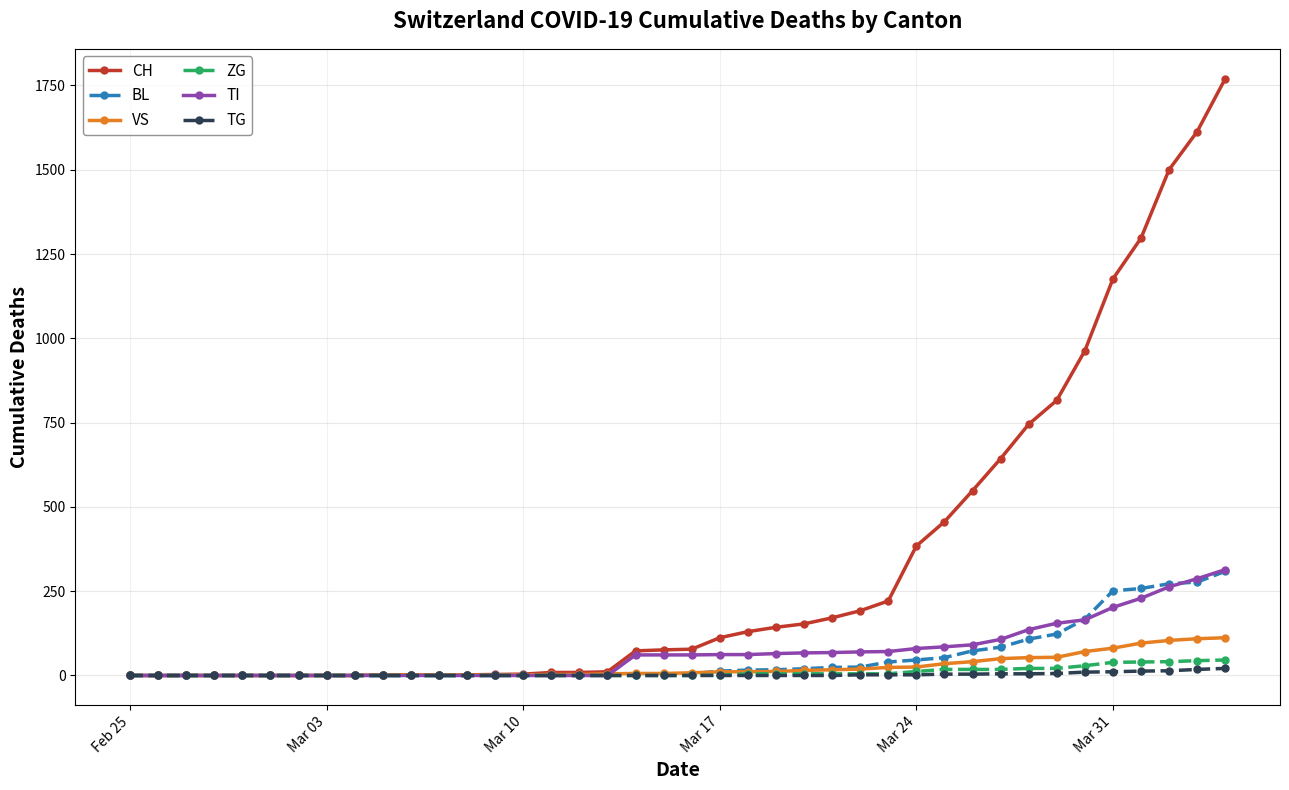

How many values in the VS series are below 8?

20